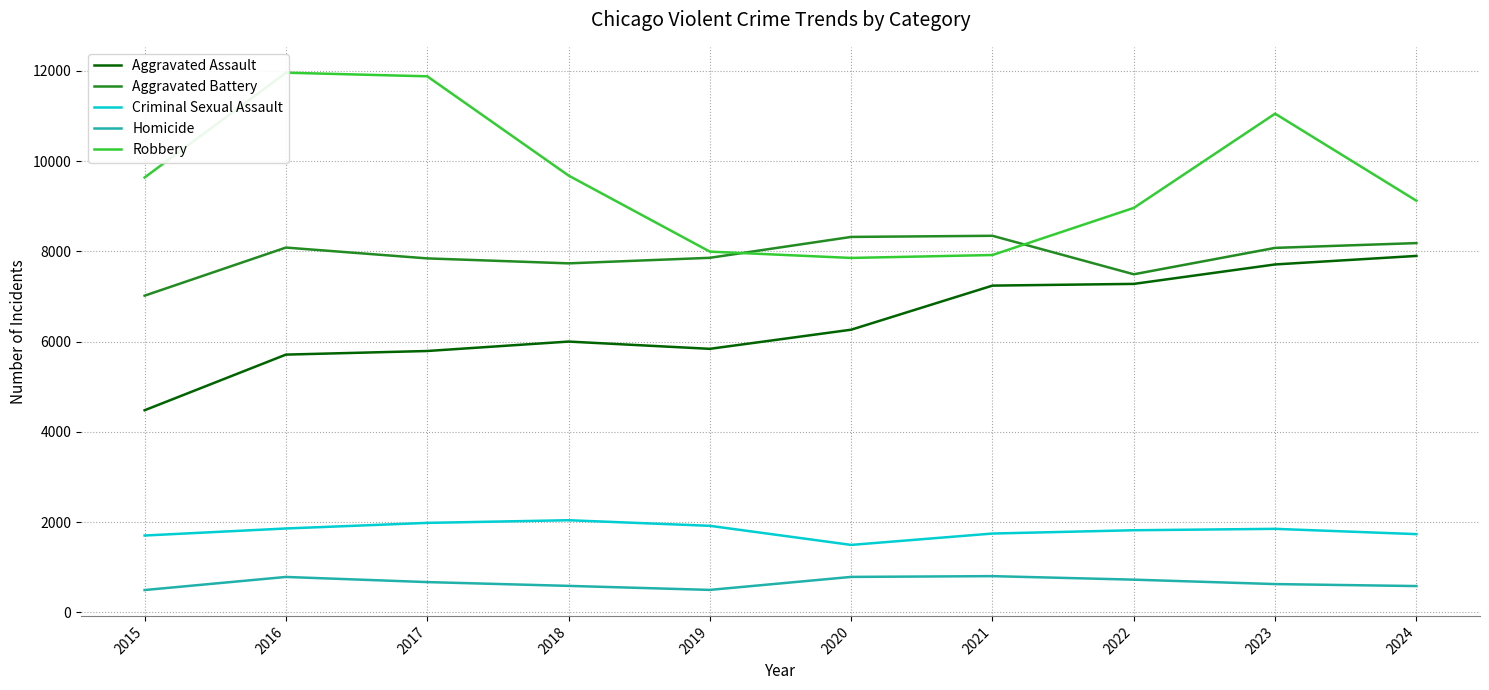

How many data points does each series have?

10